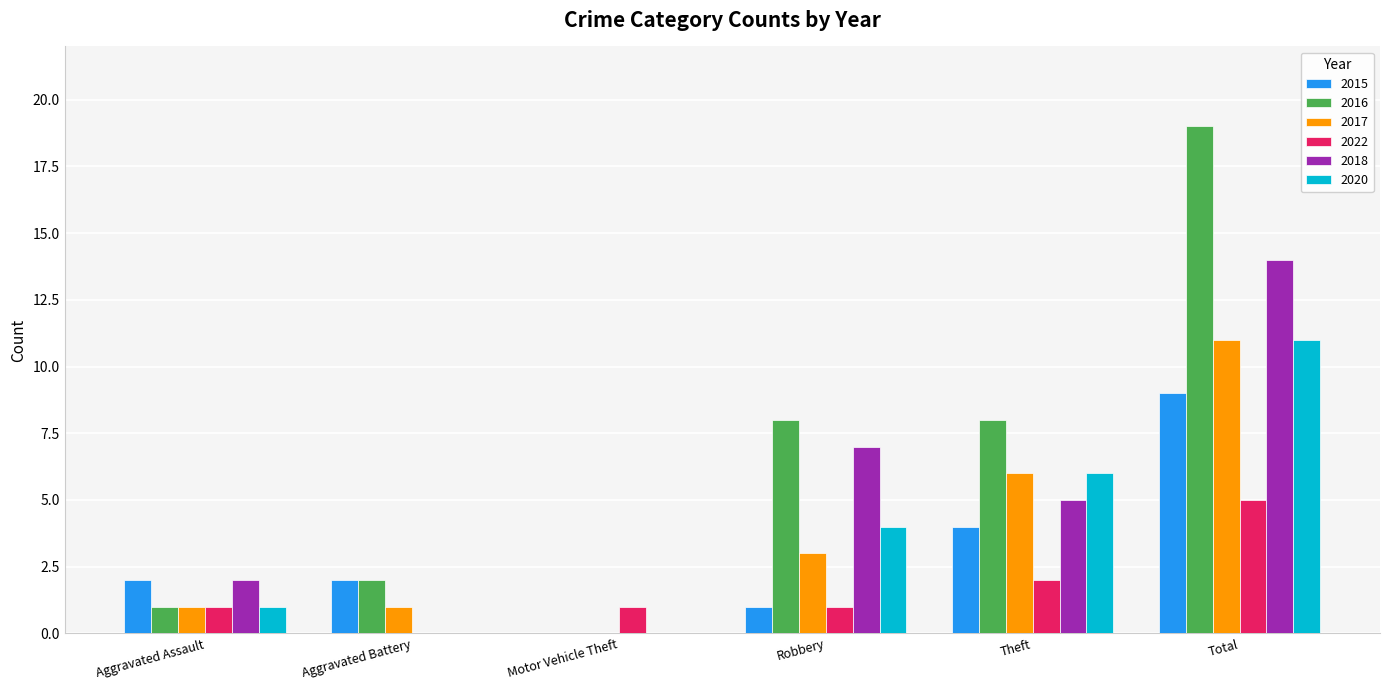

Which category has the highest value in the 2018 series?

Total